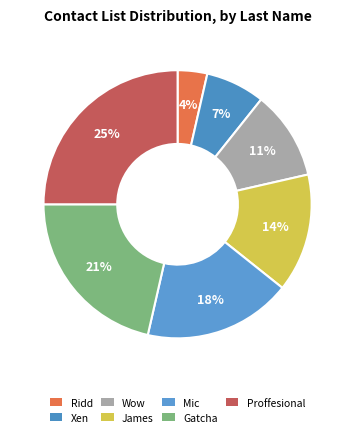

Is it true that James is 26% of the pie?

False